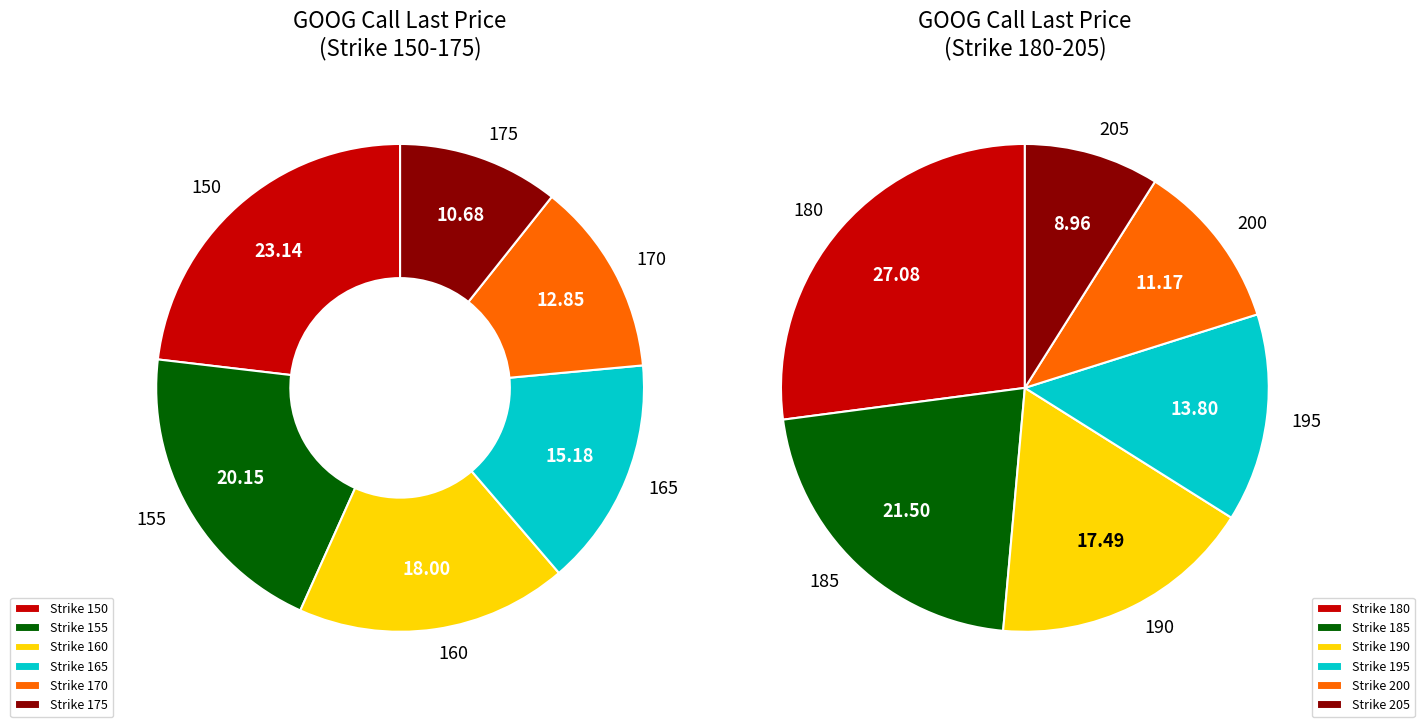

The 0 slice represents 27% of the pie. True or false?

True